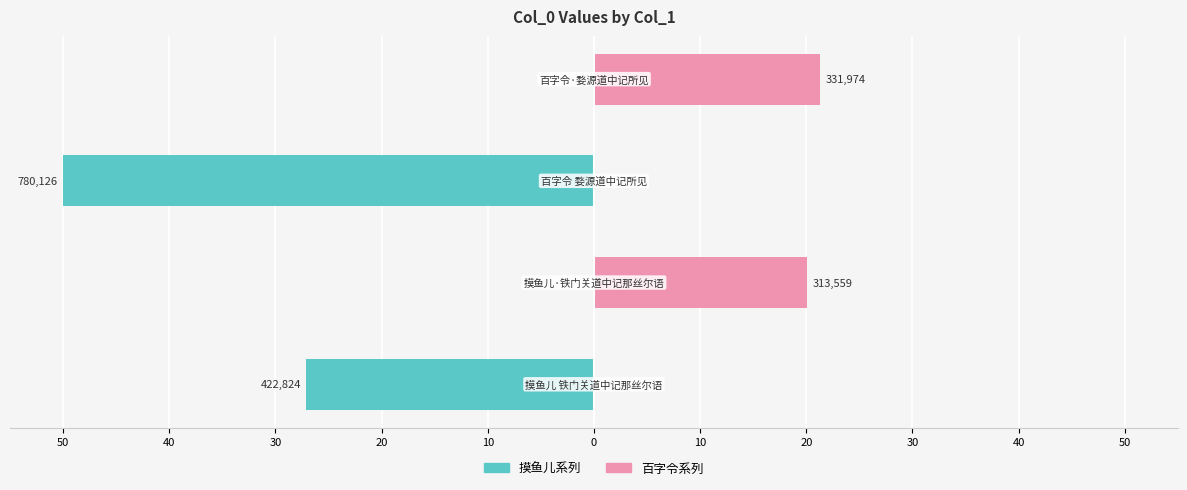

Reading left to right, list all the values displayed in this chart.

摸鱼儿系列: -27.1	0.0	-50.0	0.0
百字令系列: 0.0	20.1	0.0	21.3